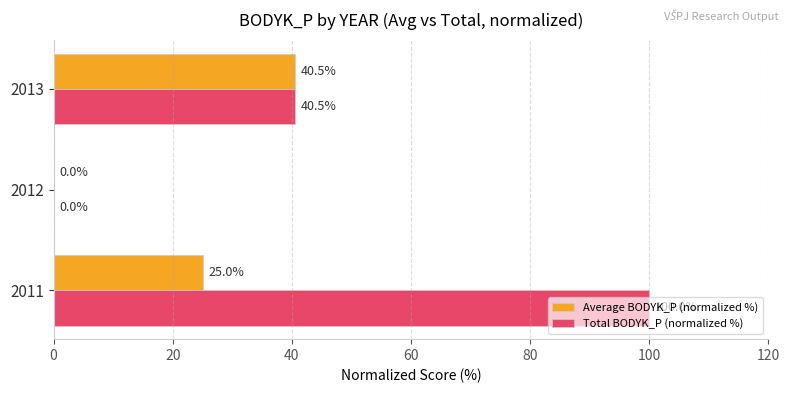

What is the sum of the Total BODYK_P (normalized %) values at 2012 and 2013?

40.5